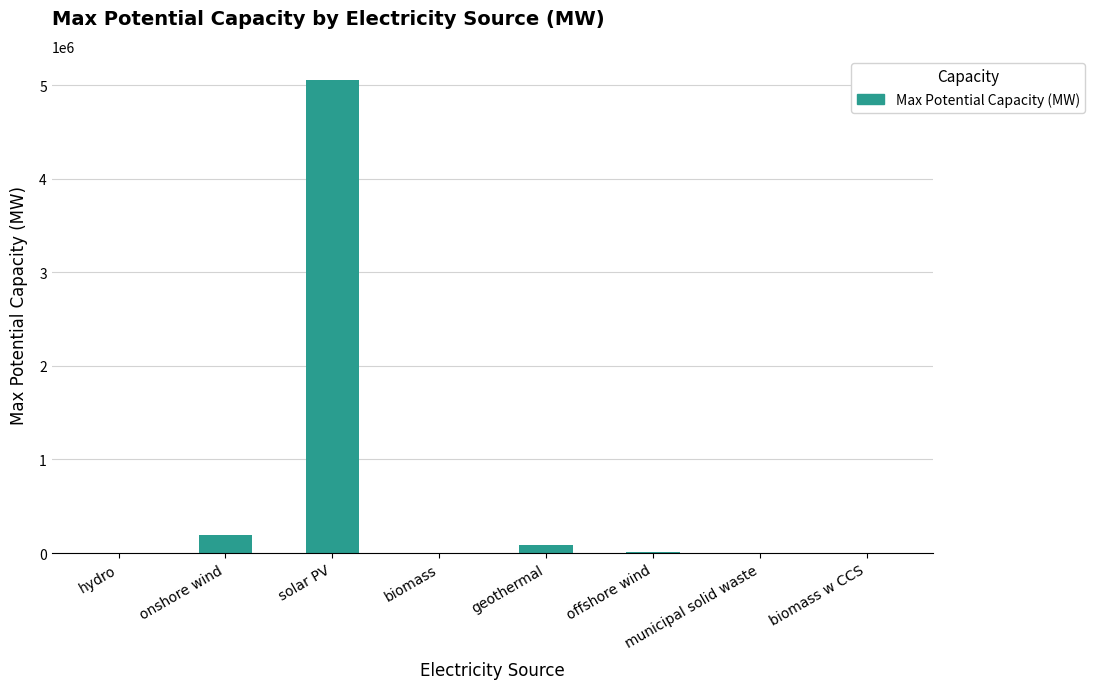

Where does the data first go above 16000?

onshore wind